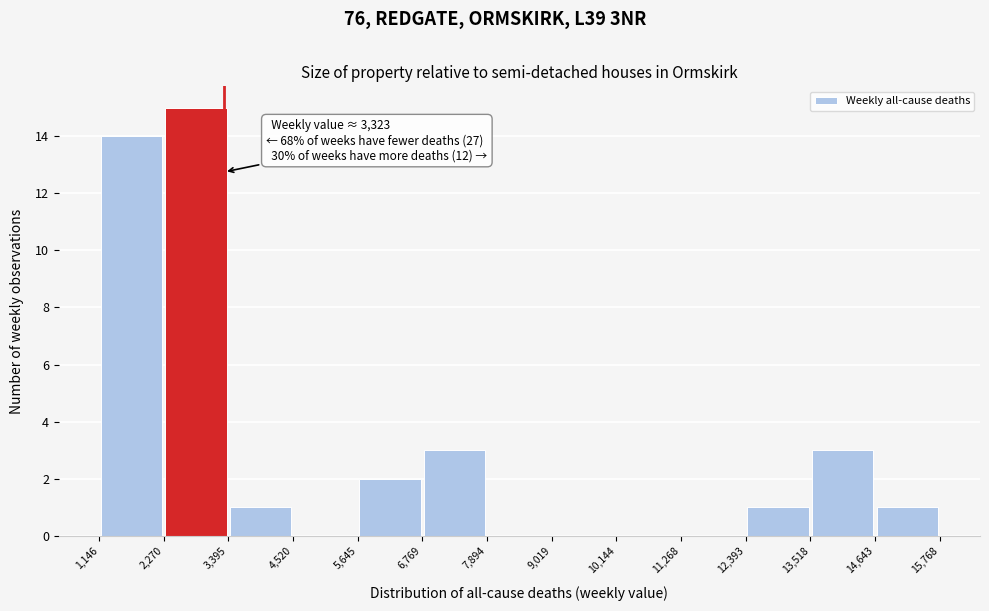

Over which range of the x-axis is the bar tallest?

2,270 to 3,395